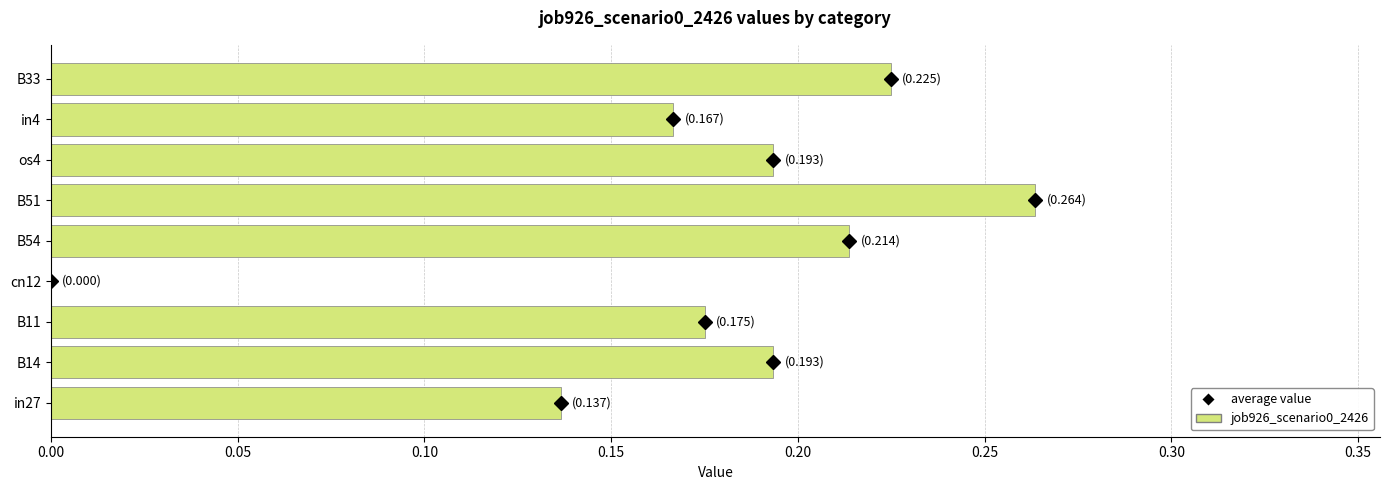

True or false: the data shows 0.1 at B54.

False